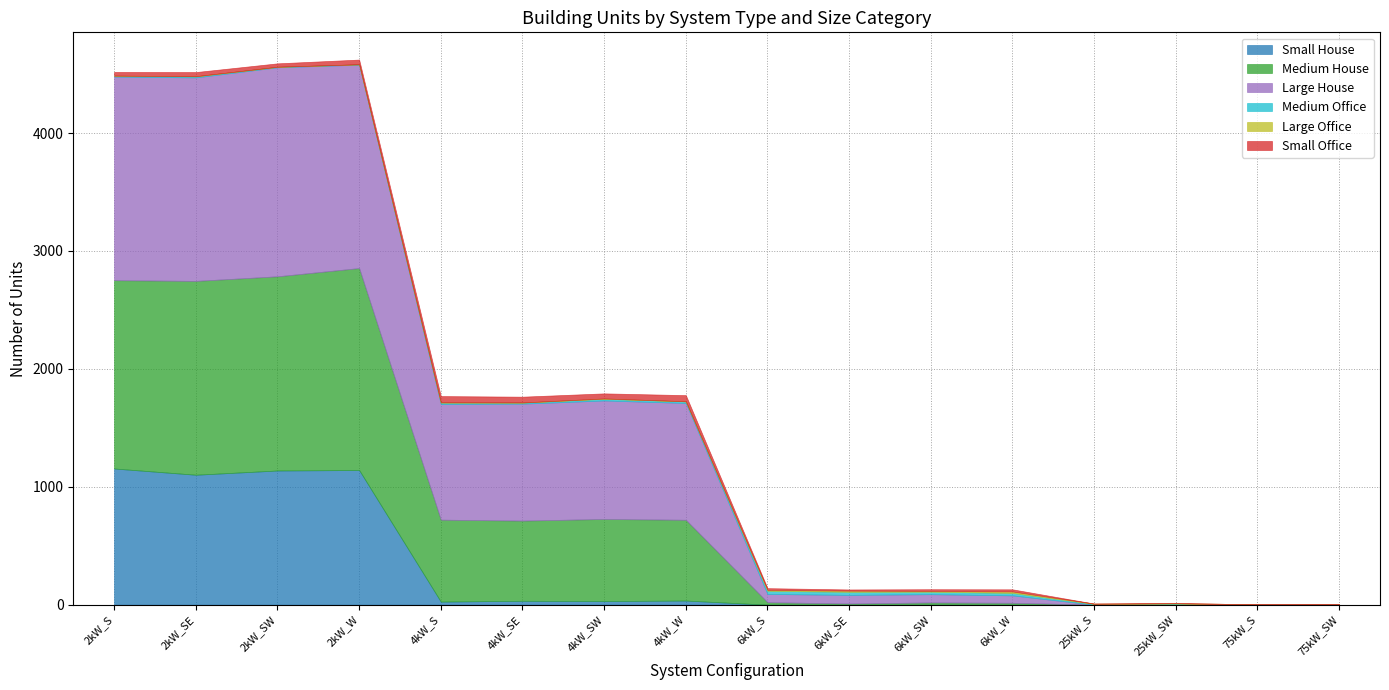

Between which two adjacent categories do Large Office and Small Office first intersect?

6kW_W and 25kW_S